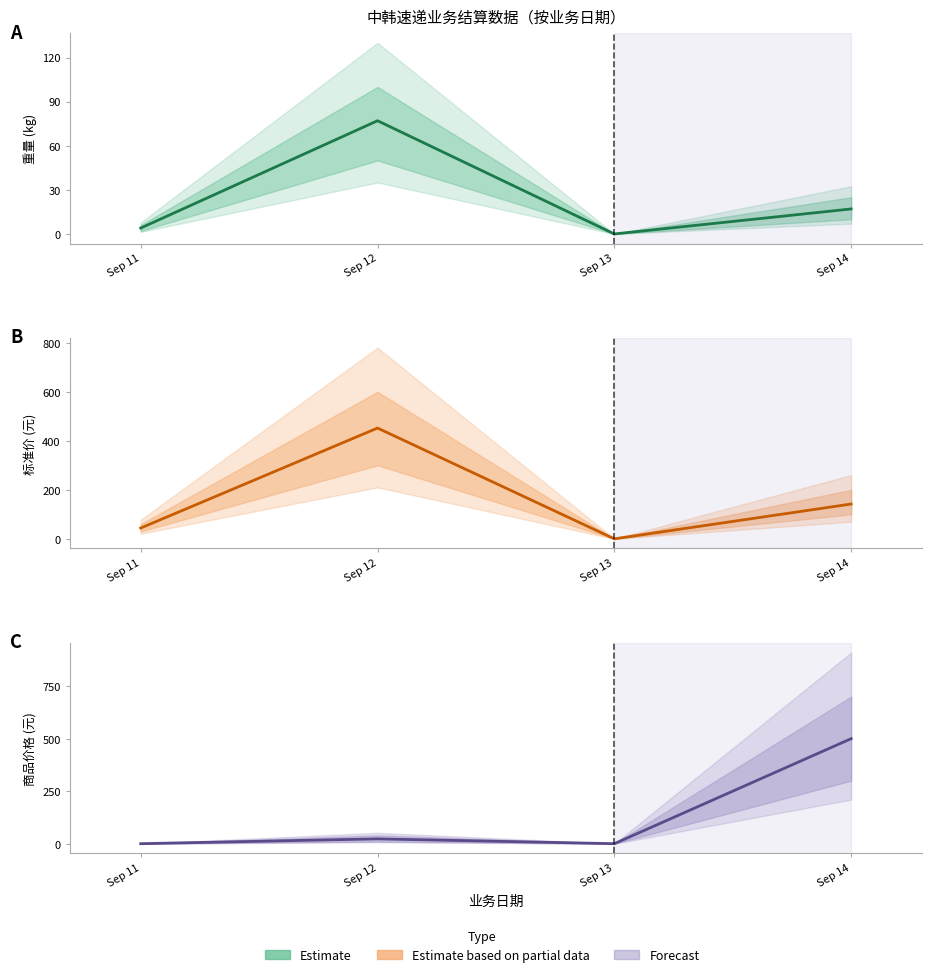

How many data points are above 23?

1